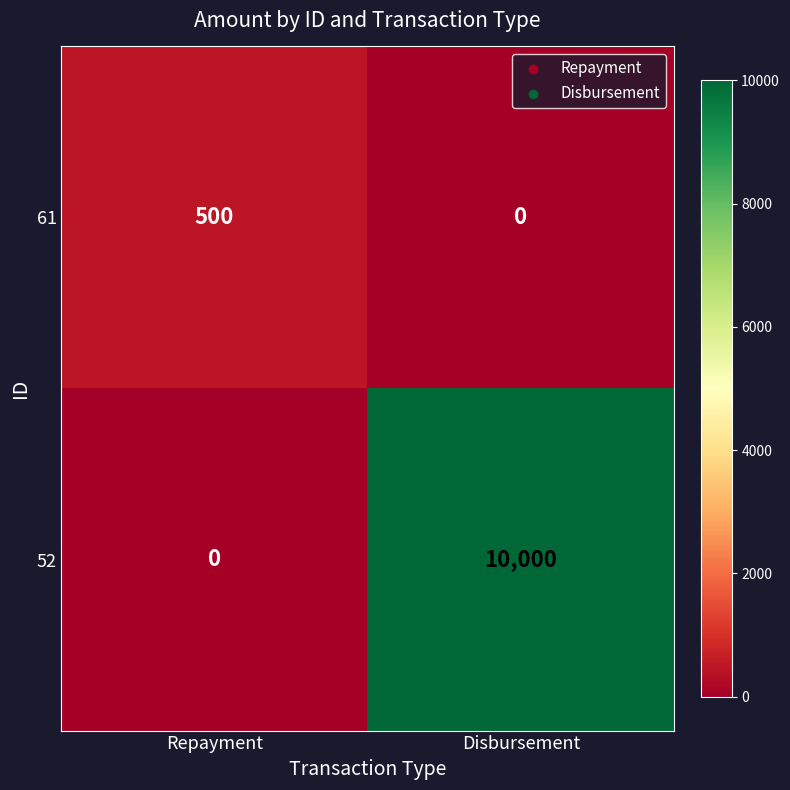

At which category is the sum across all series the highest?

Disbursement